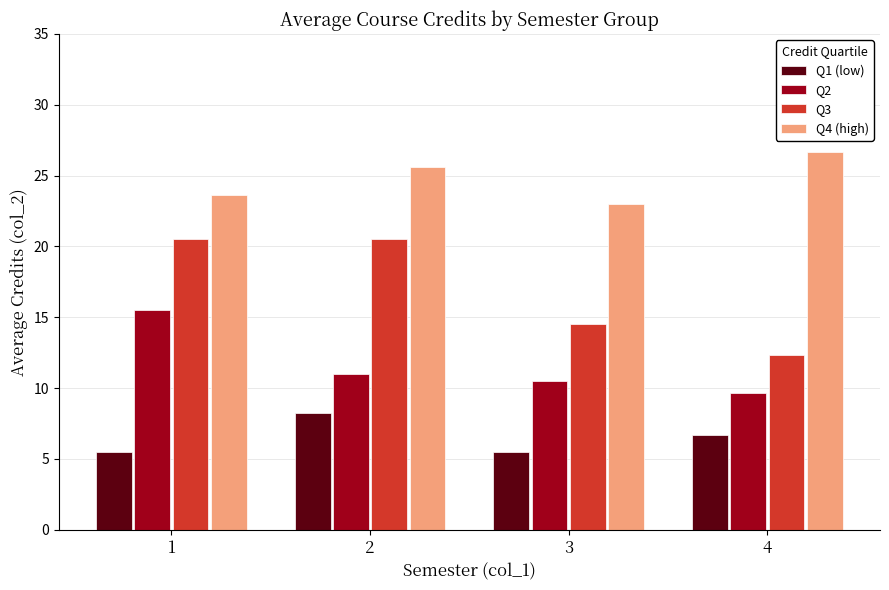

How many categories are shown in the chart?

4